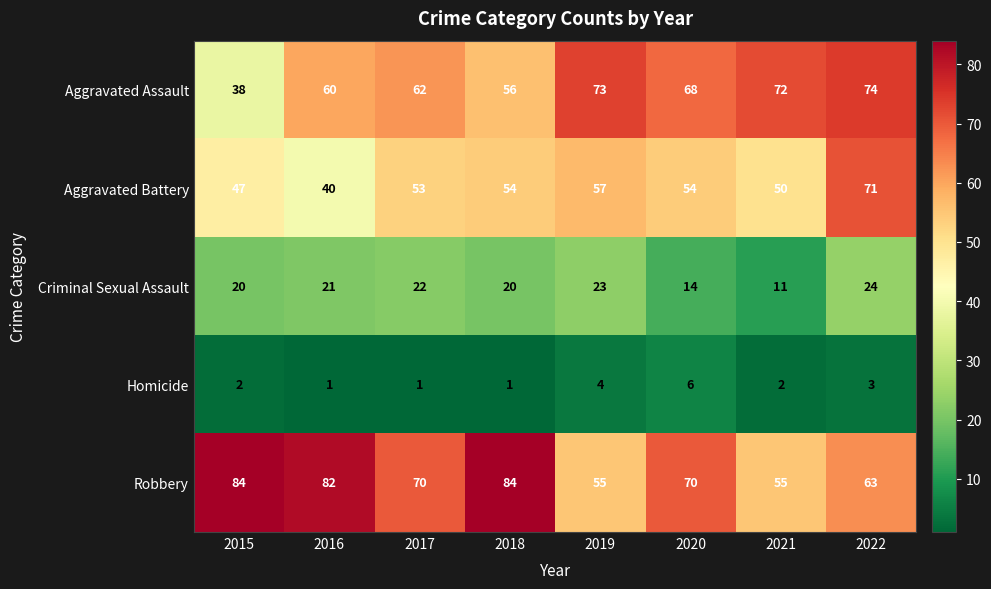

At which label is Aggravated Assault closest to 56?

2018